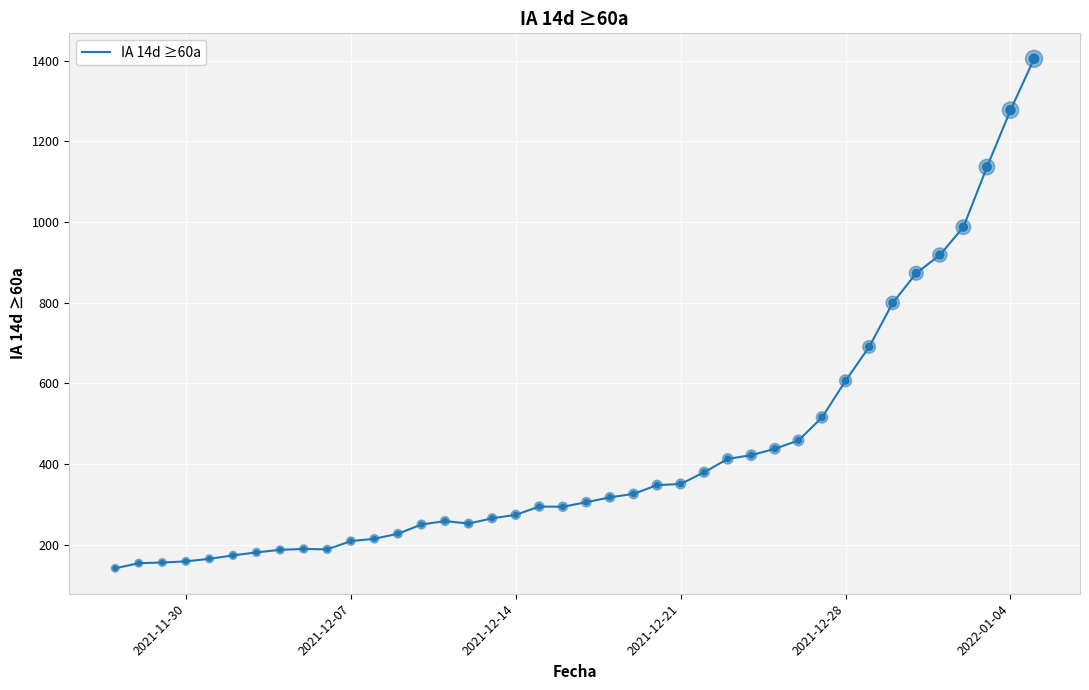

What is the maximum value shown in the chart?

1404.5